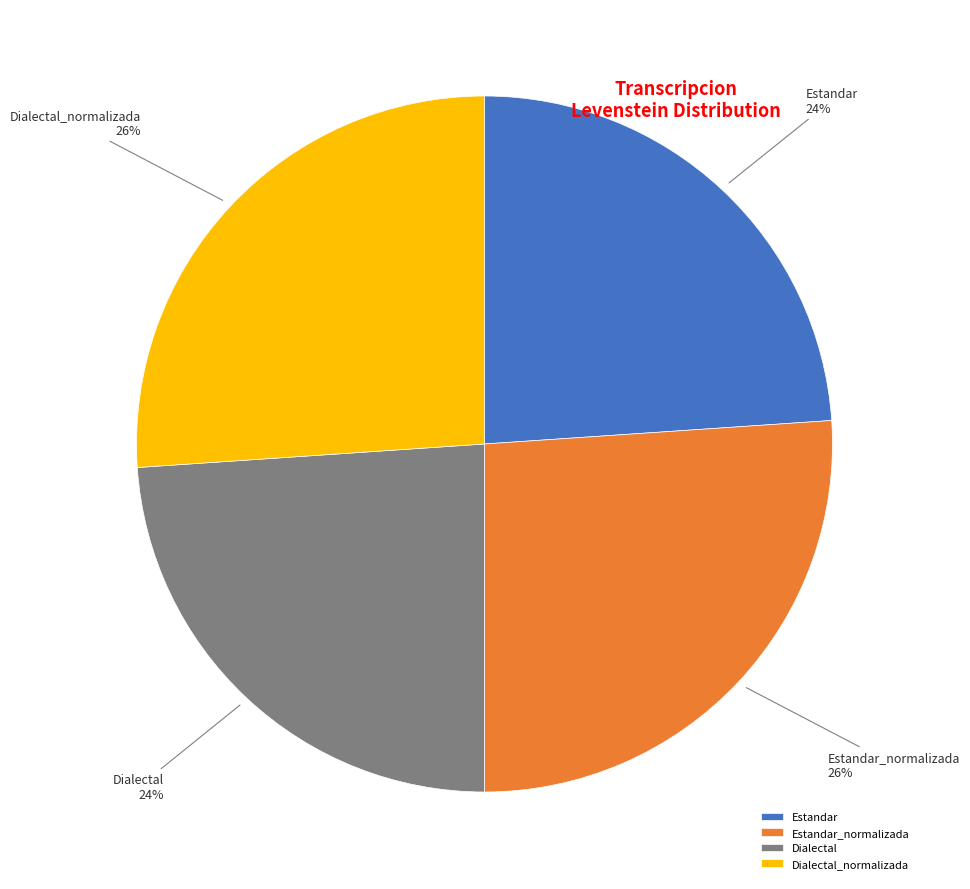

To the nearest percent, what is the difference between the largest and smallest slice percentages?

2%